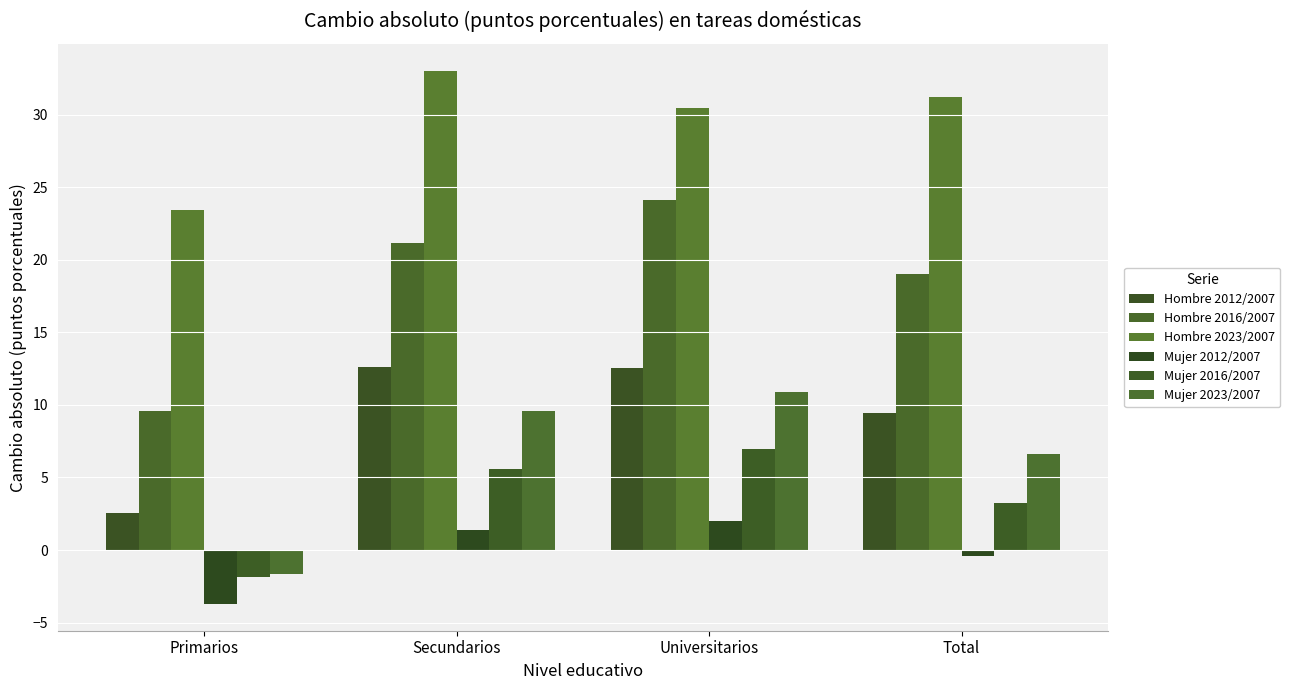

Reading left to right, list all the values displayed in this chart.

Hombre 2012/2007: Primarios=2.6	Secundarios=12.6	Universitarios=12.5	Total=9.5
Hombre 2016/2007: Primarios=9.6	Secundarios=21.2	Universitarios=24.1	Total=19.0
Hombre 2023/2007: Primarios=23.4	Secundarios=33.1	Universitarios=30.5	Total=31.2
Mujer 2012/2007: Primarios=-3.7	Secundarios=1.4	Universitarios=2.0	Total=-0.4
Mujer 2016/2007: Primarios=-1.9	Secundarios=5.6	Universitarios=6.9	Total=3.3
Mujer 2023/2007: Primarios=-1.7	Secundarios=9.6	Universitarios=10.9	Total=6.6